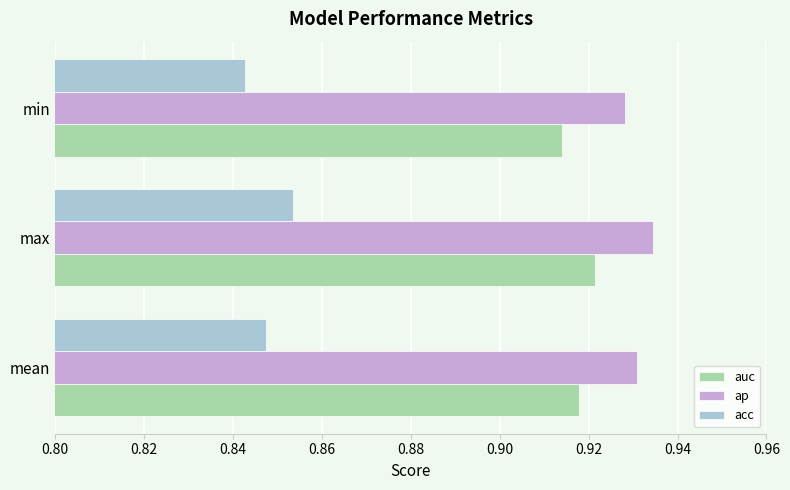

At how many categories does at least one series exceed 0?

3